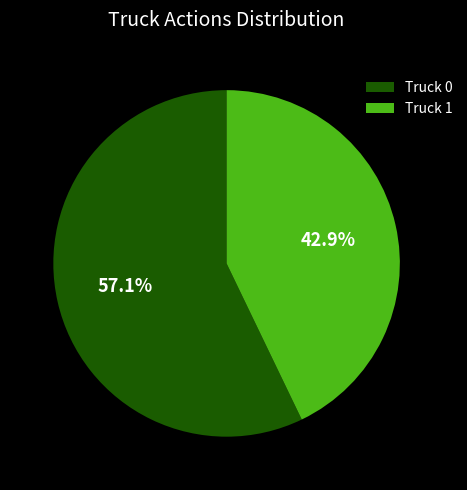

Is it true that Truck 1 is 43% of the pie?

True